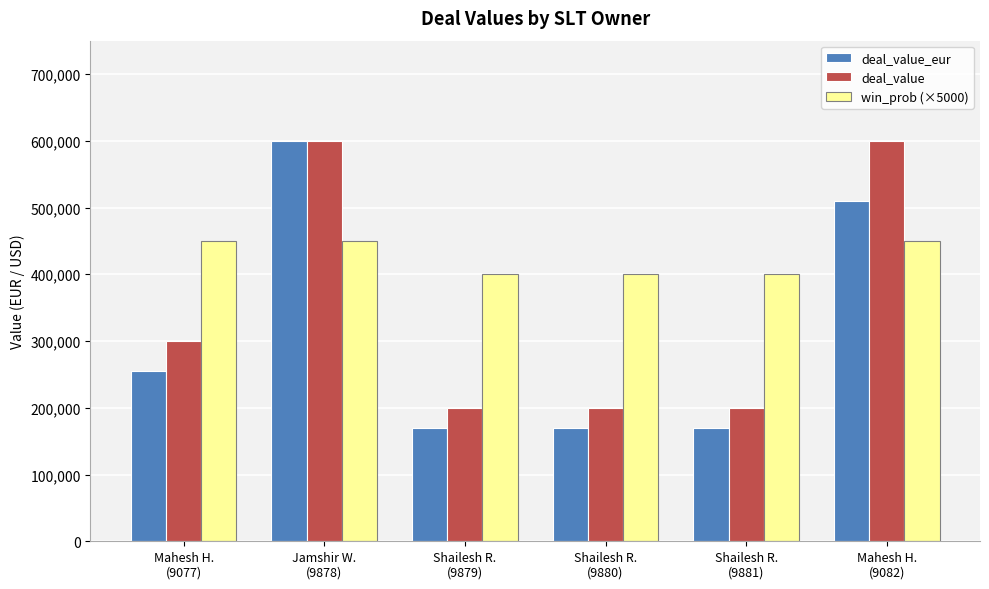

How many bars are there in each group?

3